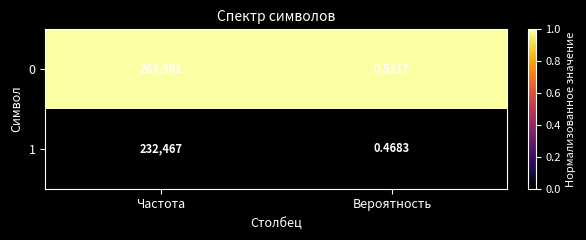

At which label does 1 reach its peak?

Частота